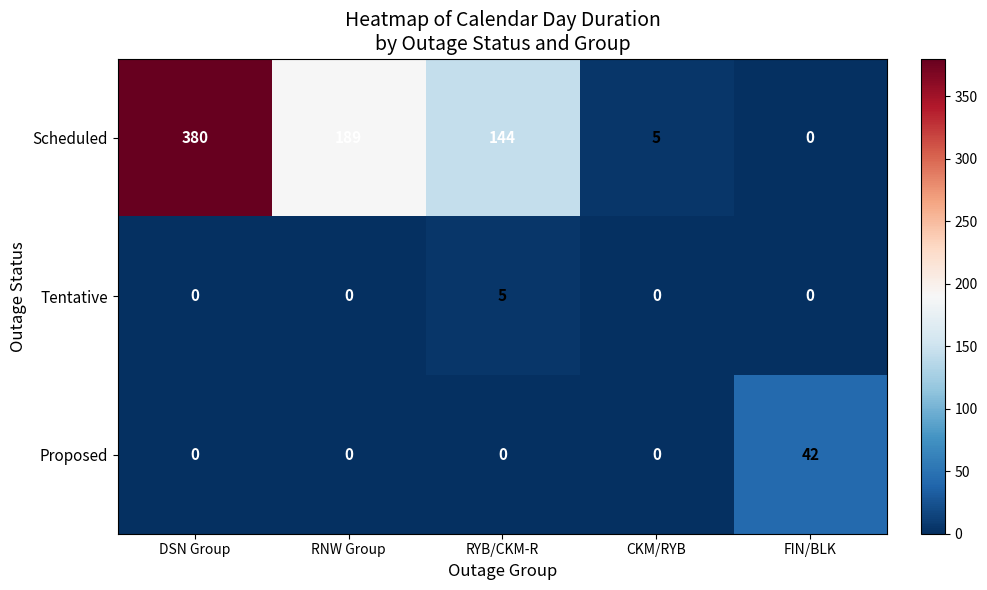

The value of Scheduled at RNW Group is 189. True or false?

True